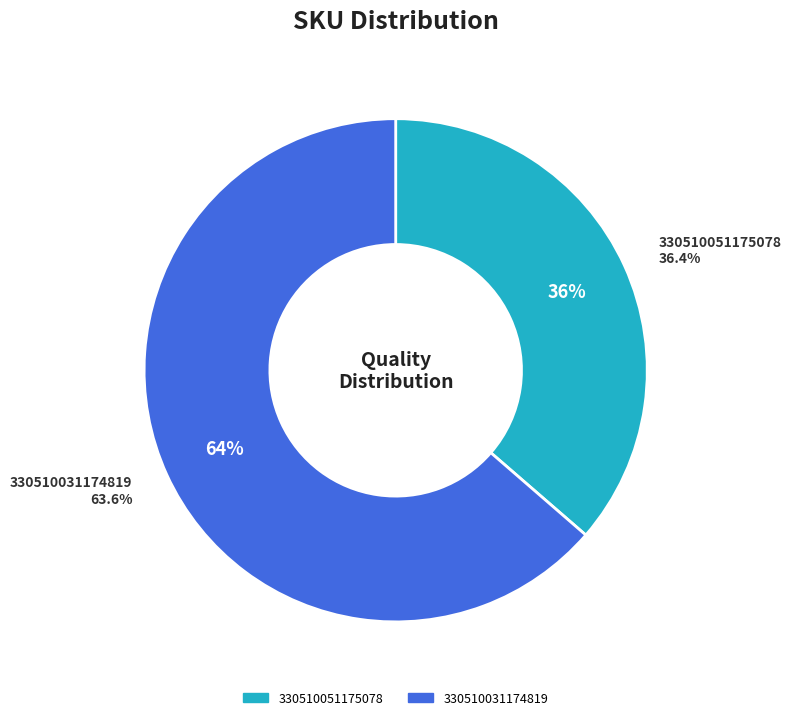

Which slice represents more than half of the pie?

330510031174819